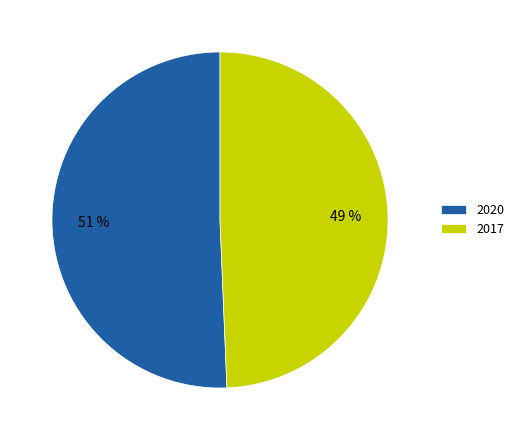

Rank the categories by value from lowest to highest.

2017, 2020